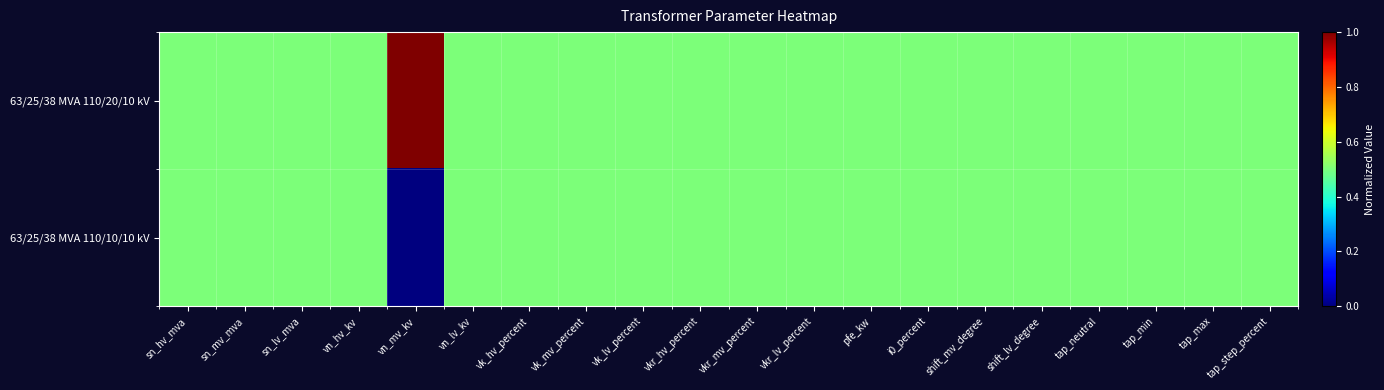

What is the total value across all series at tap_max?

1.0